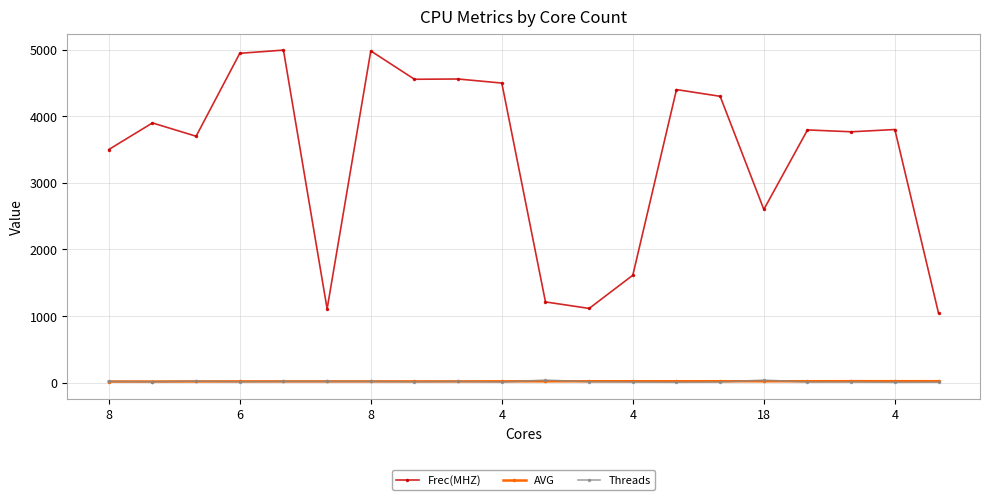

Which series has the largest total across all categories?

Frec(MHZ)